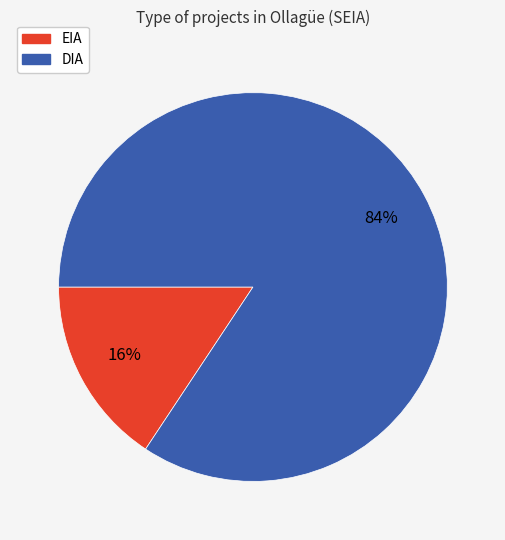

Between EIA and DIA, which is larger?

DIA